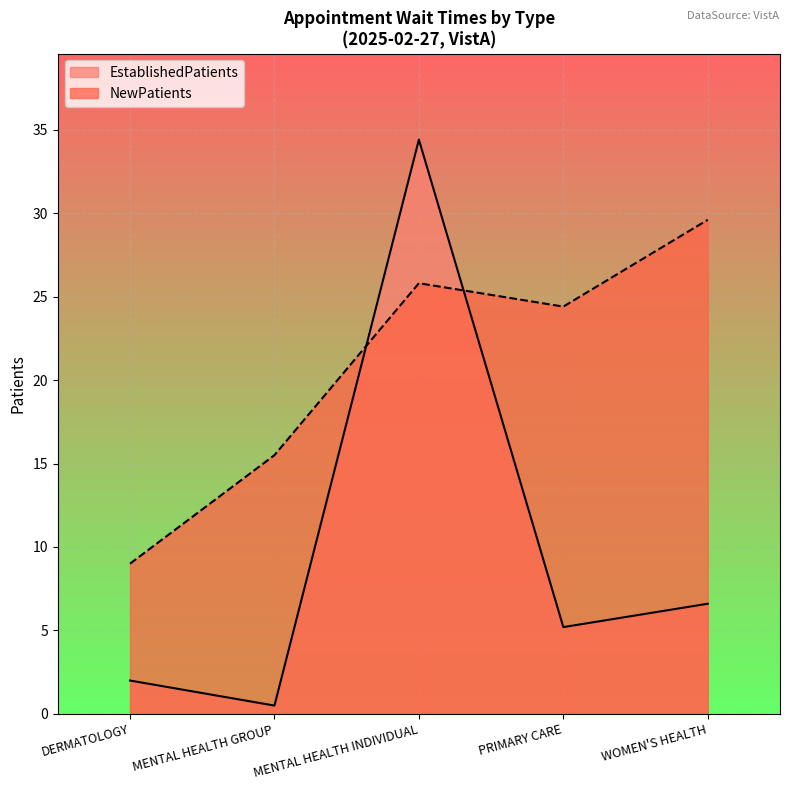

How many lines are shown in the chart?

2